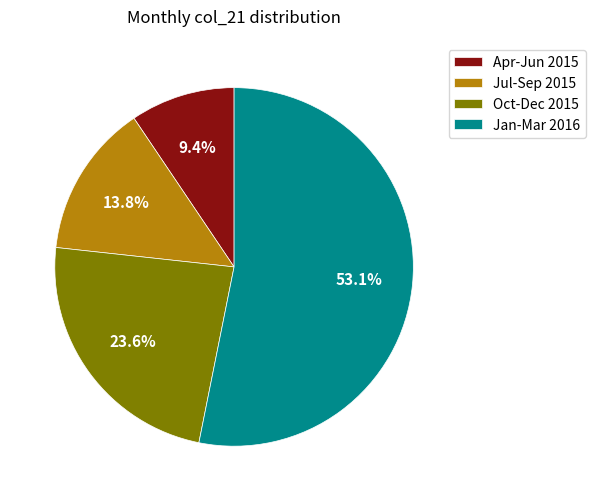

Is the sum of Oct-Dec 2015 and Jan-Mar 2016 greater than half?

Yes